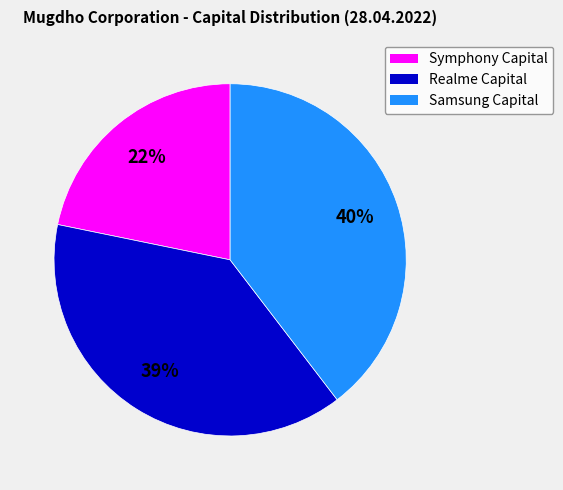

To the nearest percent, what percentage of the pie is Samsung Capital?

40%